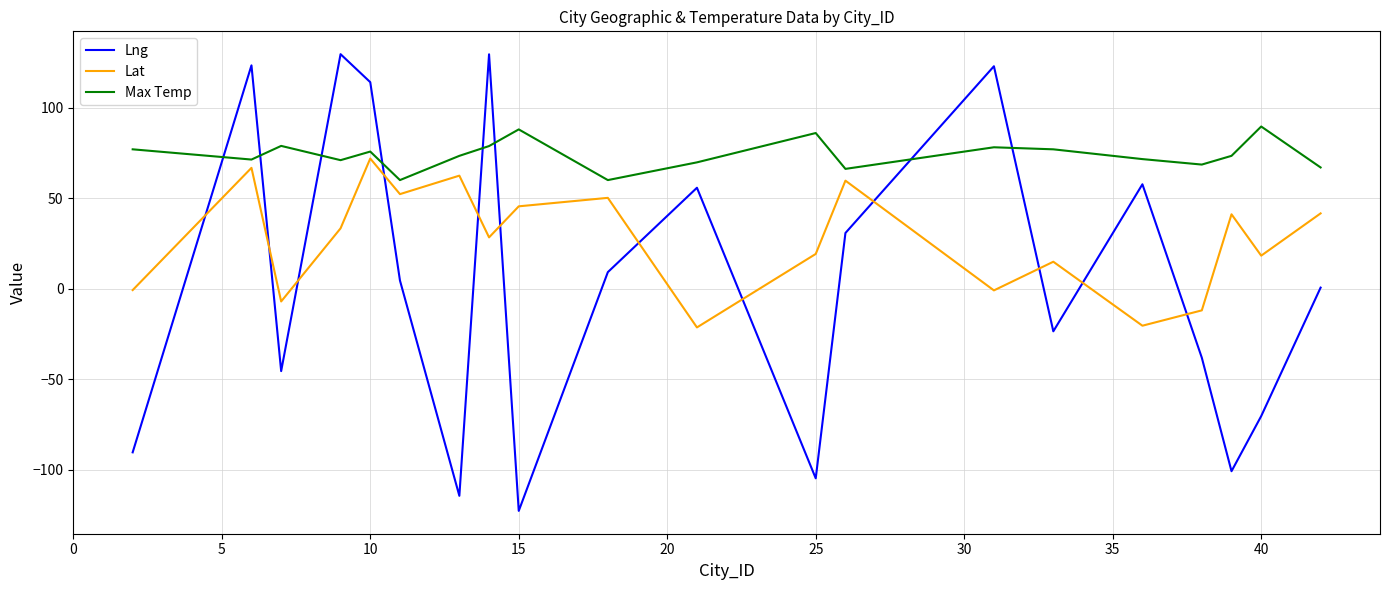

Rank the series by their average value, from lowest to highest.

Lng, Lat, Max Temp